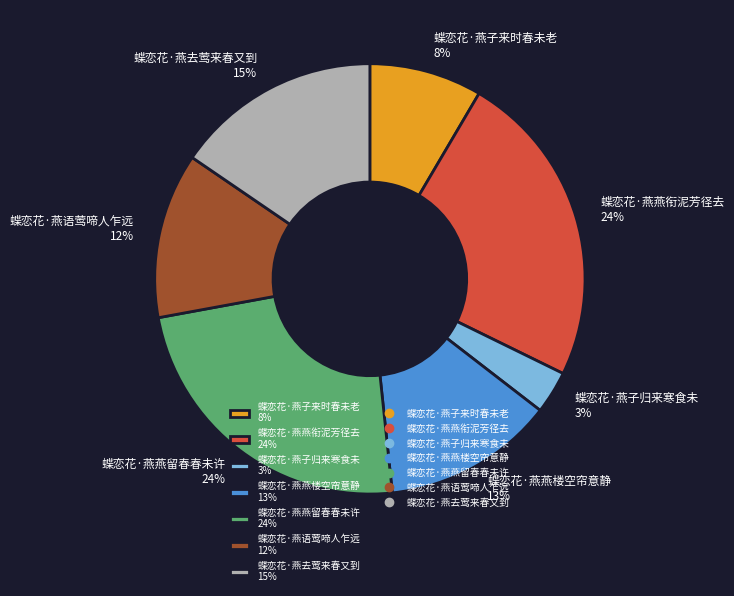

Approximately how many times larger is the value at 蝶恋花·燕子归来寒食未 compared to 蝶恋花·燕子来时春未老?

0.4